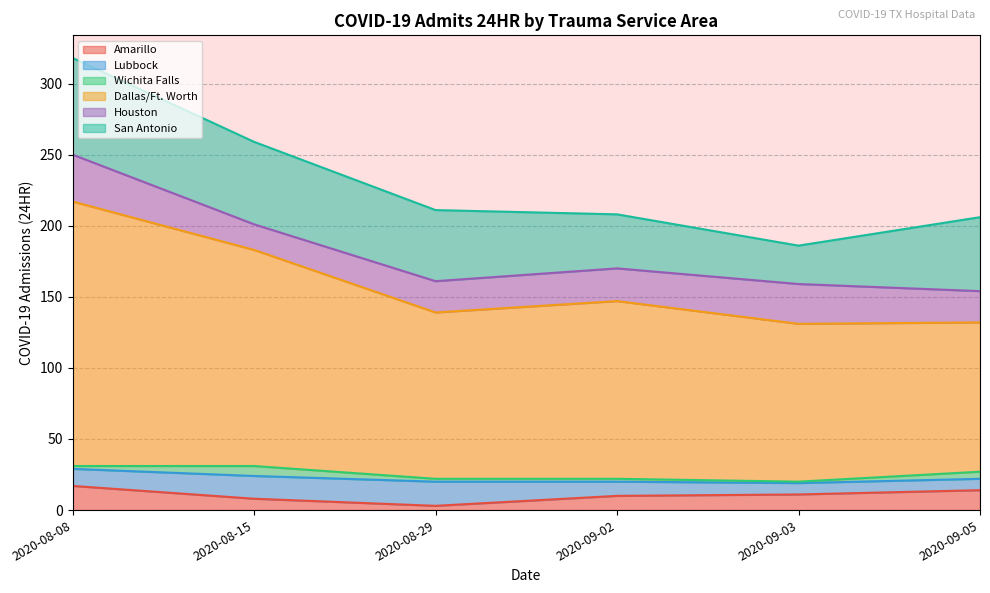

What are all the series names shown in the legend?

Amarillo, Lubbock, Wichita Falls, Dallas/Ft. Worth, Houston, San Antonio